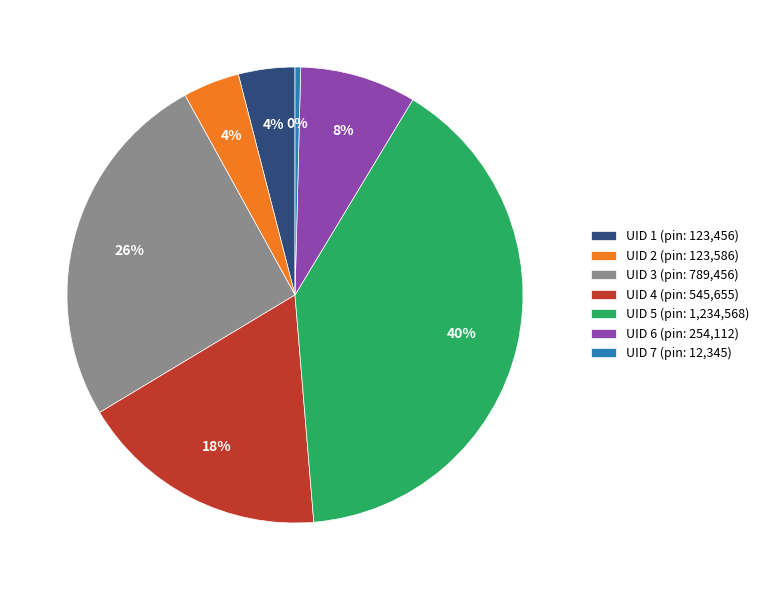

How many segments does this pie chart have?

7